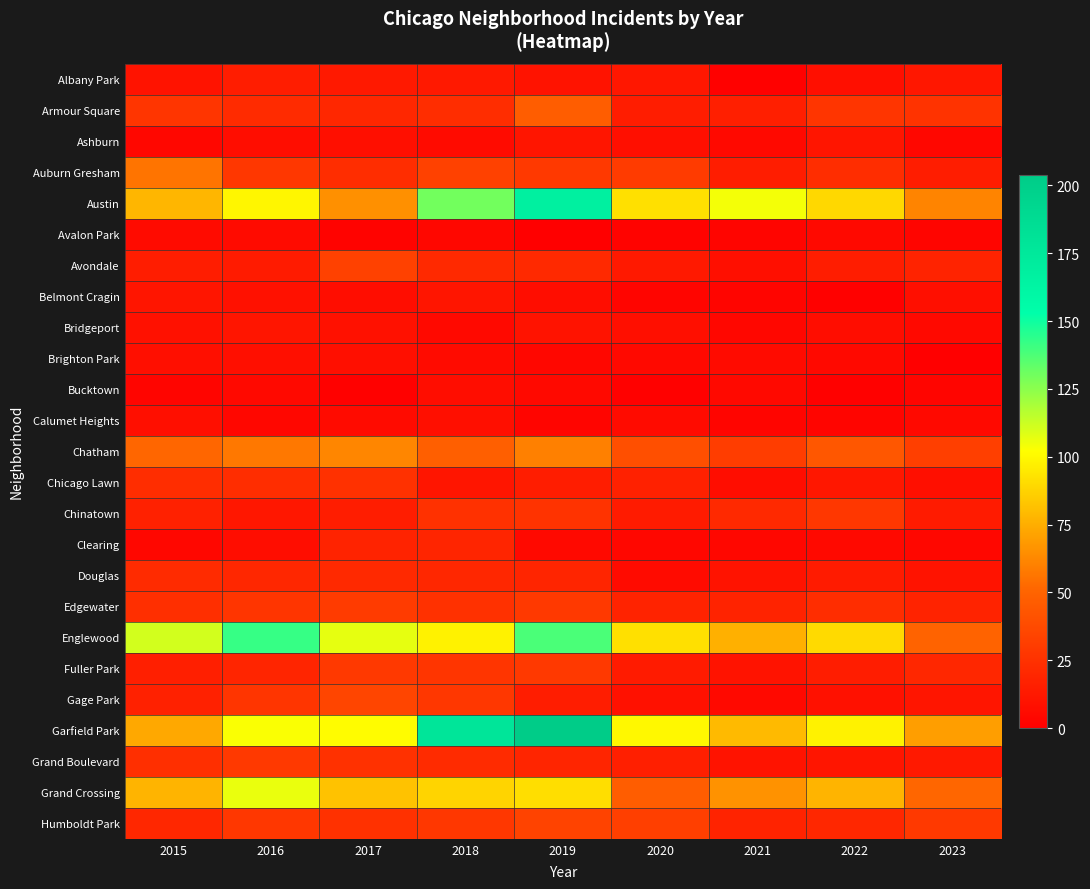

Rank the series at 2016 from lowest to highest value.

Calumet Heights, Bucktown, Avalon Park, Ashburn, Clearing, Brighton Park, Belmont Cragin, Bridgeport, Chinatown, Avondale, Albany Park, Fuller Park, Douglas, Armour Square, Chicago Lawn, Edgewater, Gage Park, Auburn Gresham, Humboldt Park, Grand Boulevard, Chatham, Austin, Garfield Park, Grand Crossing, Englewood